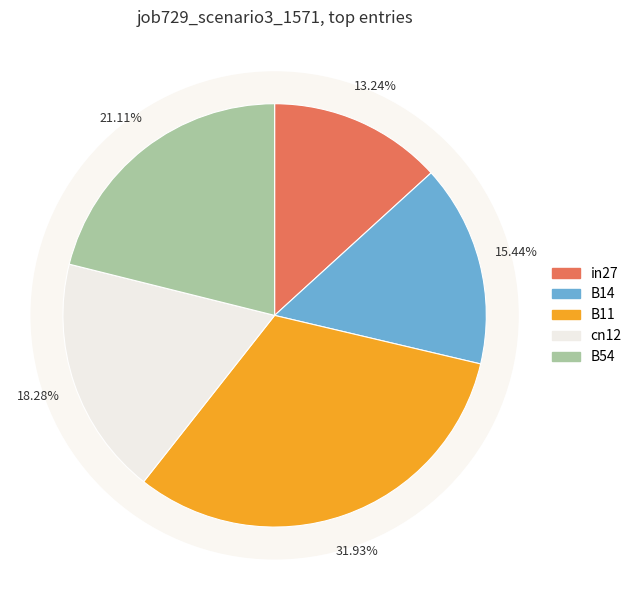

Which slice is the smallest?

in27